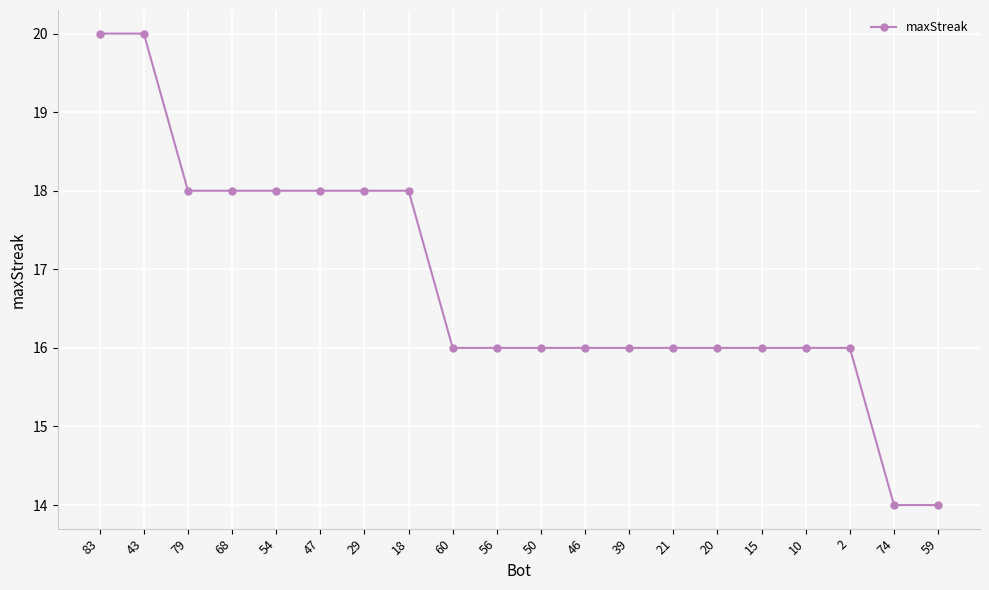

Reading left to right, what are all the values shown in this chart?

83=20	43=20	79=18	68=18	54=18	47=18	29=18	18=18	60=16	56=16	50=16	46=16	39=16	21=16	20=16	15=16	10=16	2=16	74=14	59=14